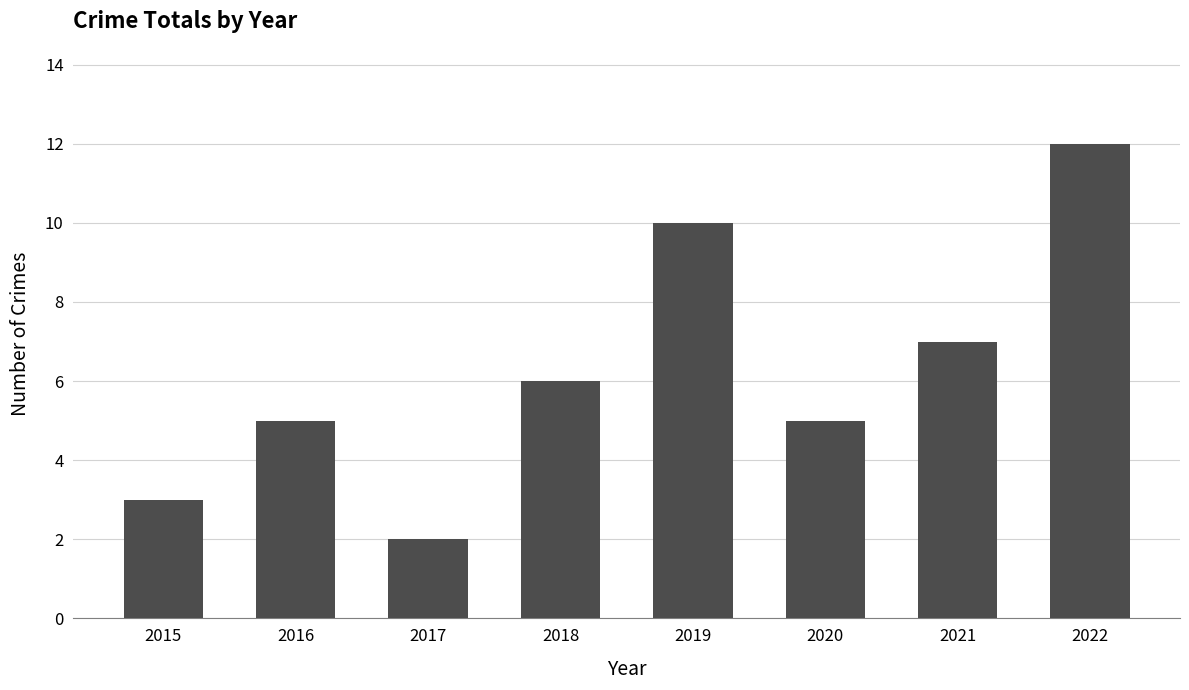

Approximately how many times larger is the value at 2018 compared to 2020?

1.2